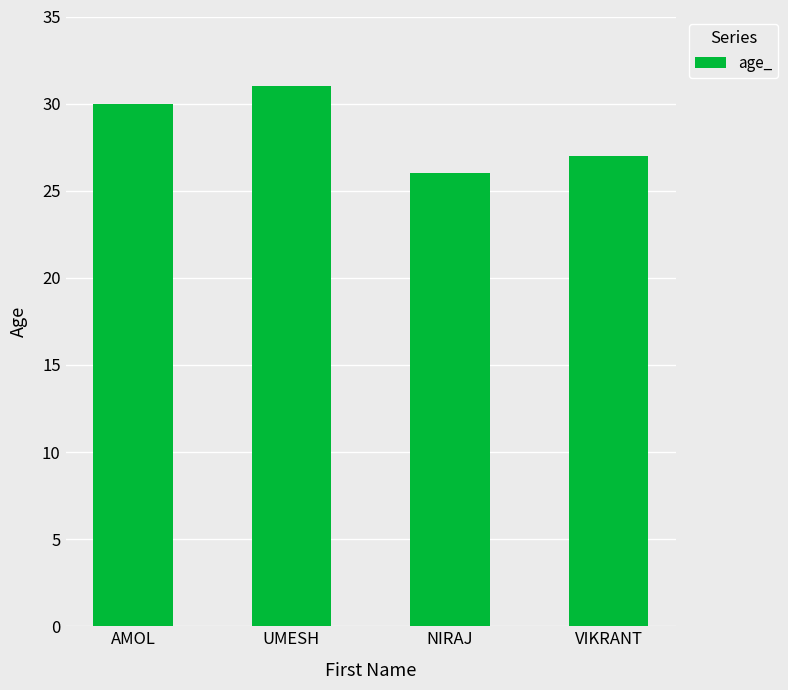

Reading left to right, what are all the values shown in this chart?

AMOL=30	UMESH=31	NIRAJ=26	VIKRANT=27